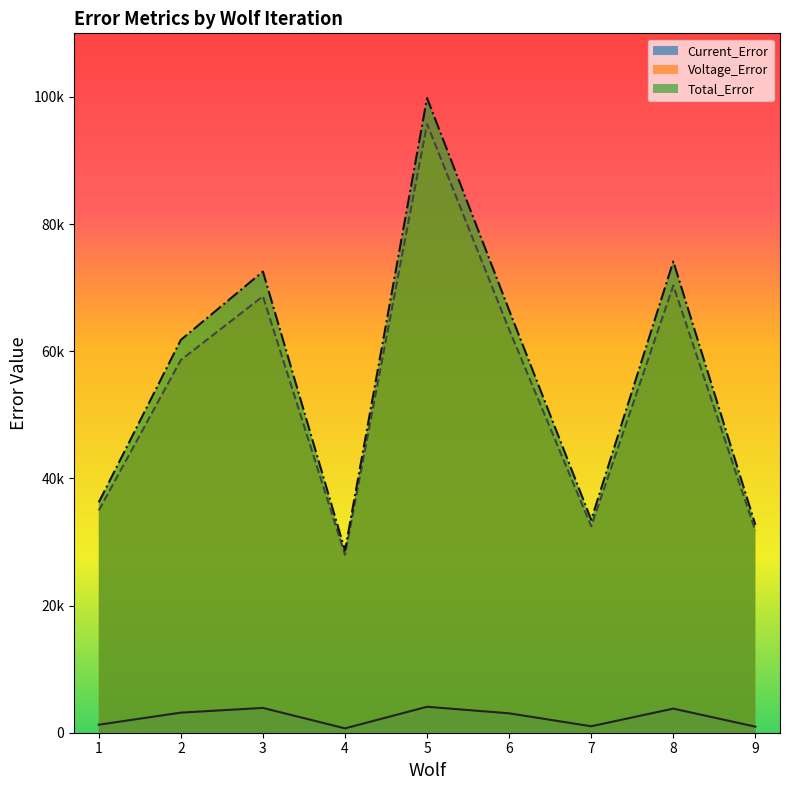

True or false: Voltage_Error and Total_Error cross at least once.

False